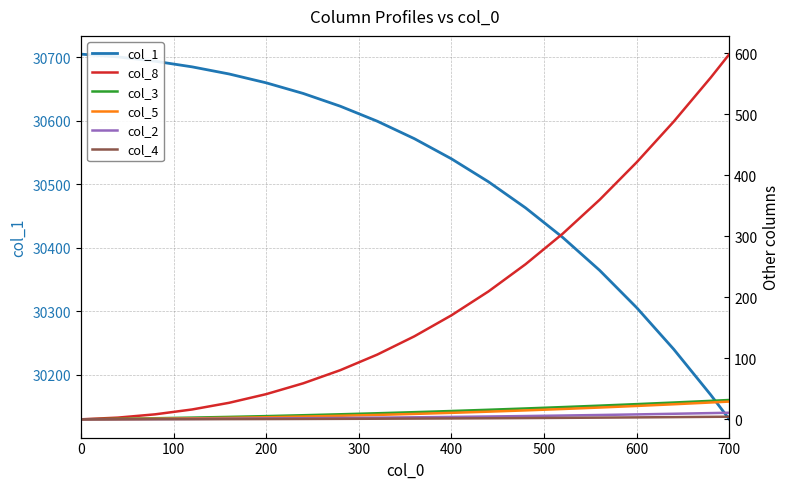

How many data points in col_1 are above 30571?

10